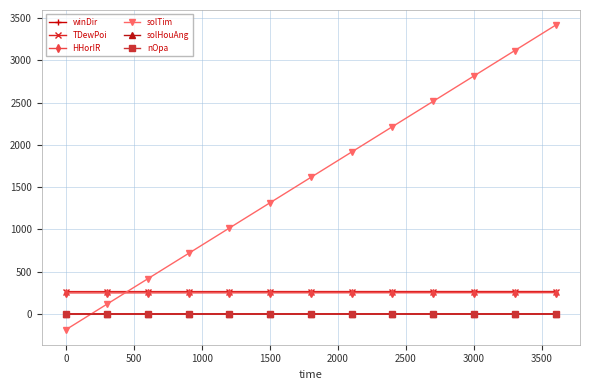

How many lines are shown in the chart?

6